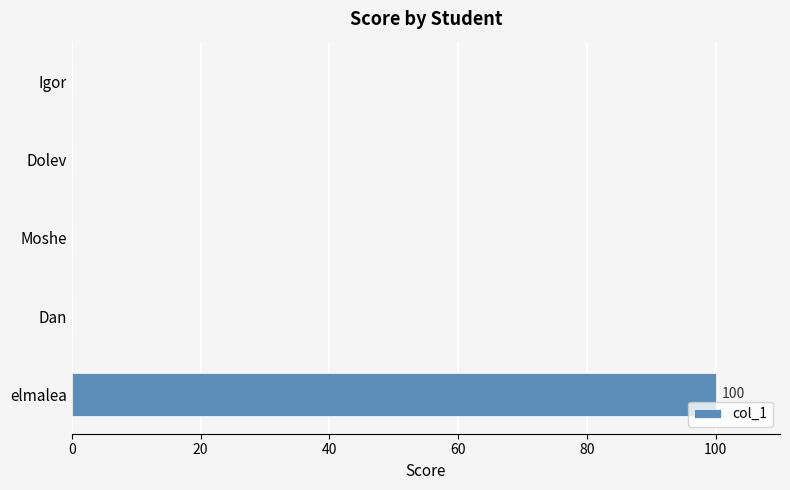

What is the greatest value displayed?

100